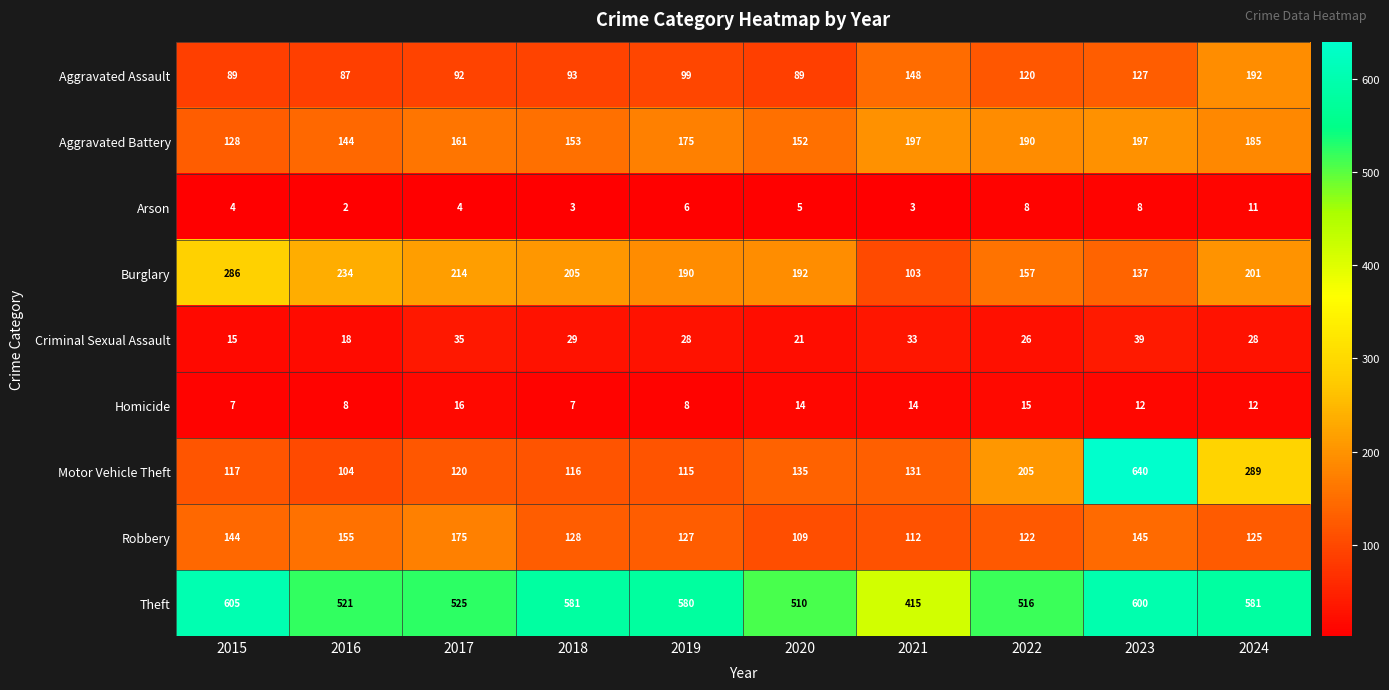

At which category is the sum across all series the highest?

2023